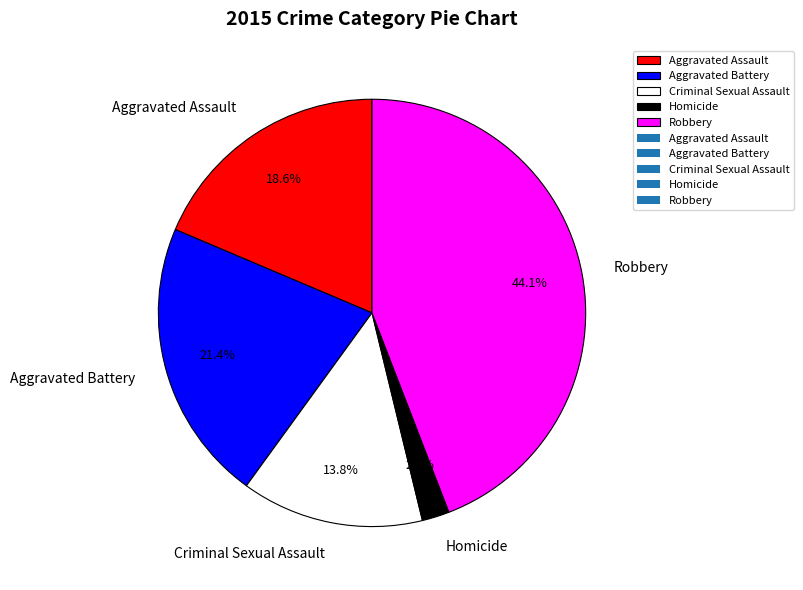

Is the sum of Criminal Sexual Assault and Homicide greater than half?

No